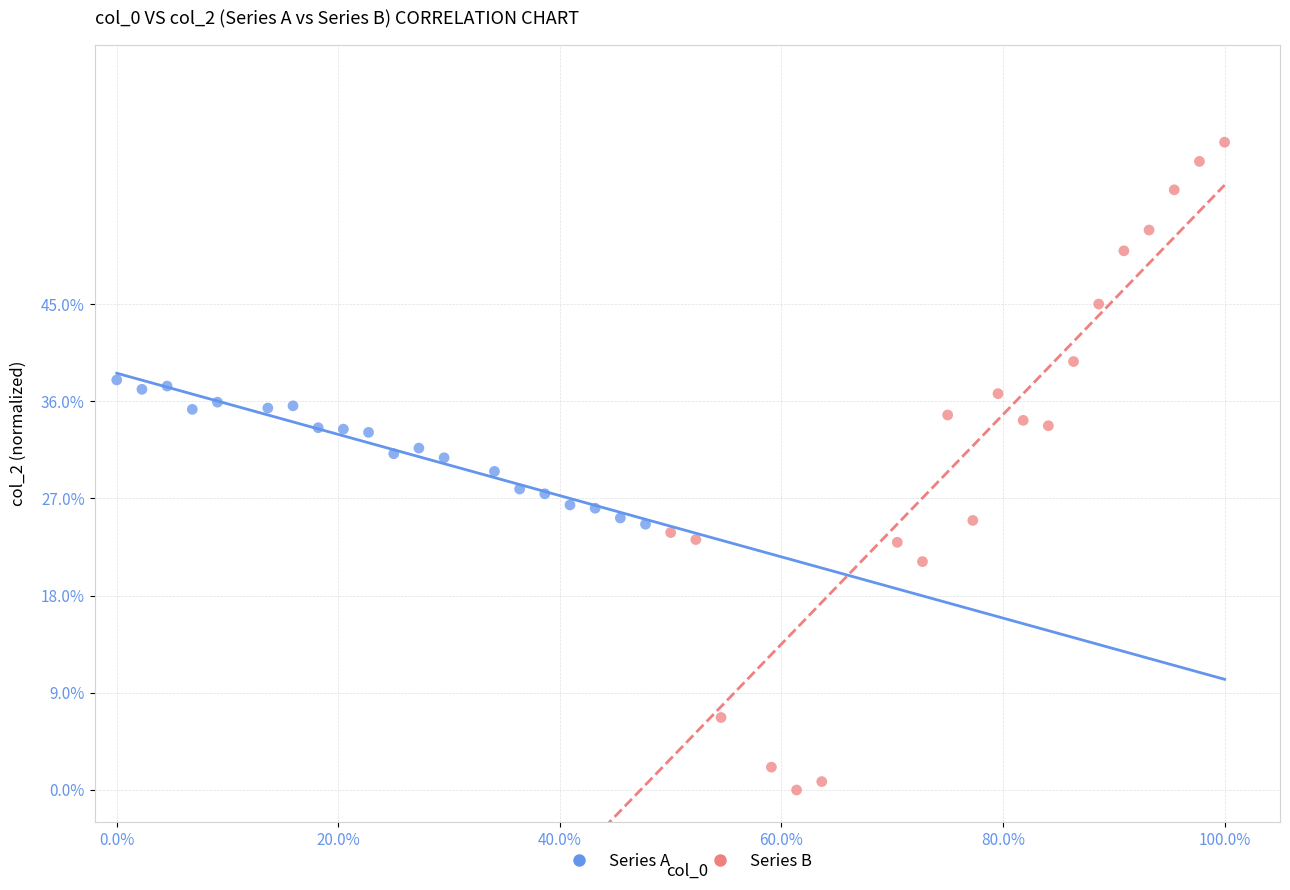

Which series contains the highest Y value?

Series B